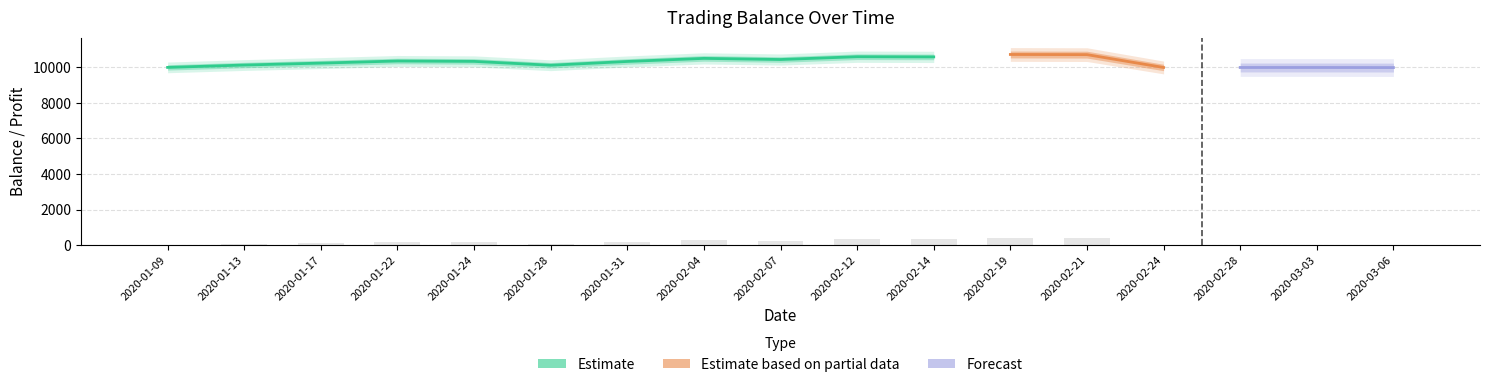

What is the spread (max minus min) of values at 20200128?

10116.6